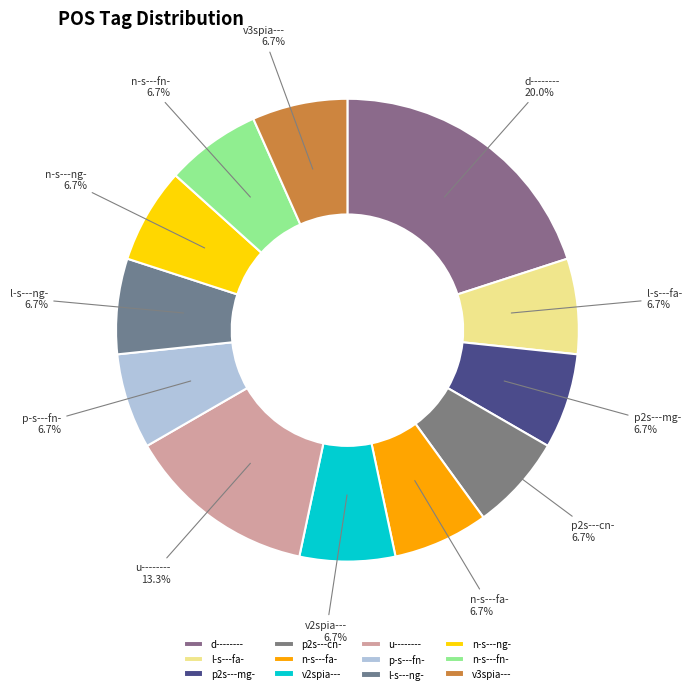

Which slice is the largest?

d--------